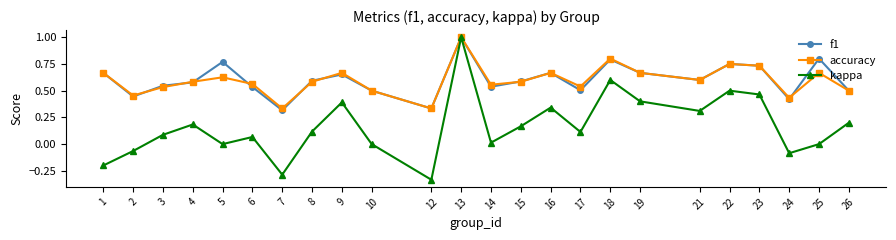

What are all the series names shown in the legend?

f1, accuracy, kappa